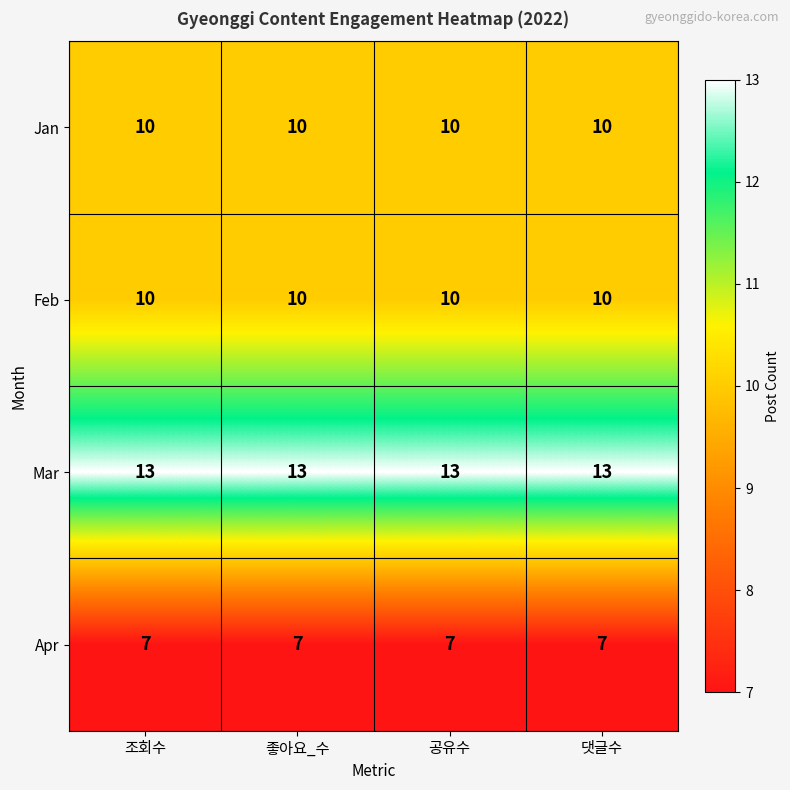

What is the average value of the Jan series?

10